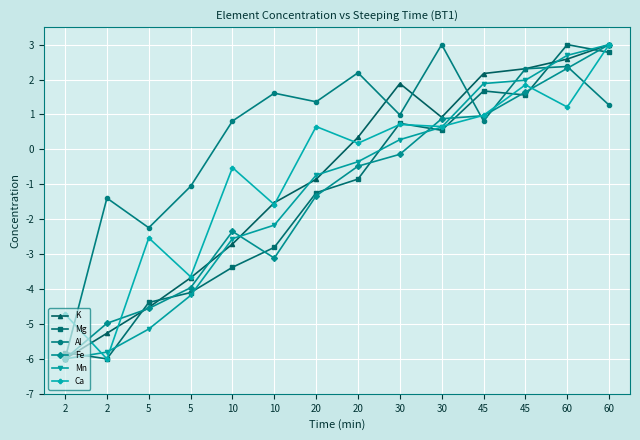

How many lines are shown in the chart?

6